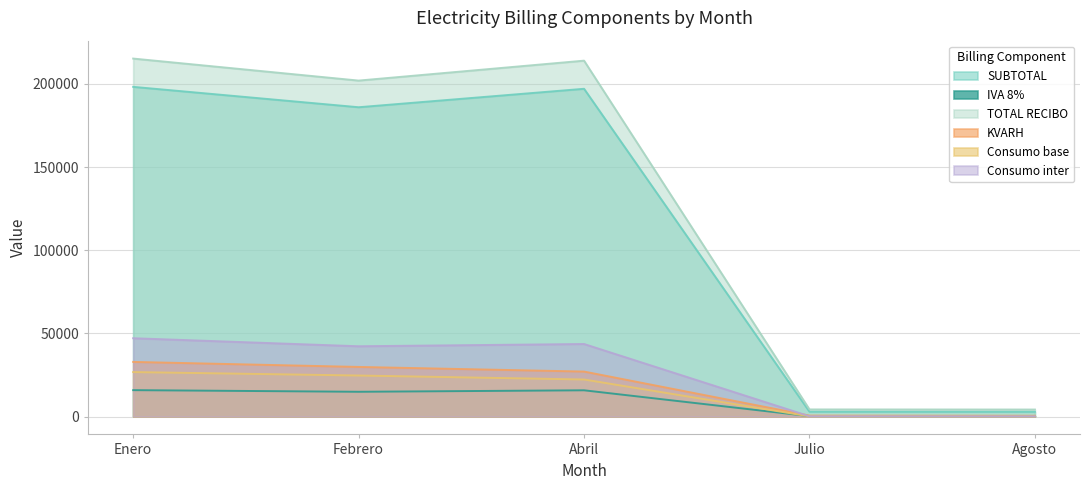

Which series changed the most between Enero and Agosto?

TOTAL RECIBO